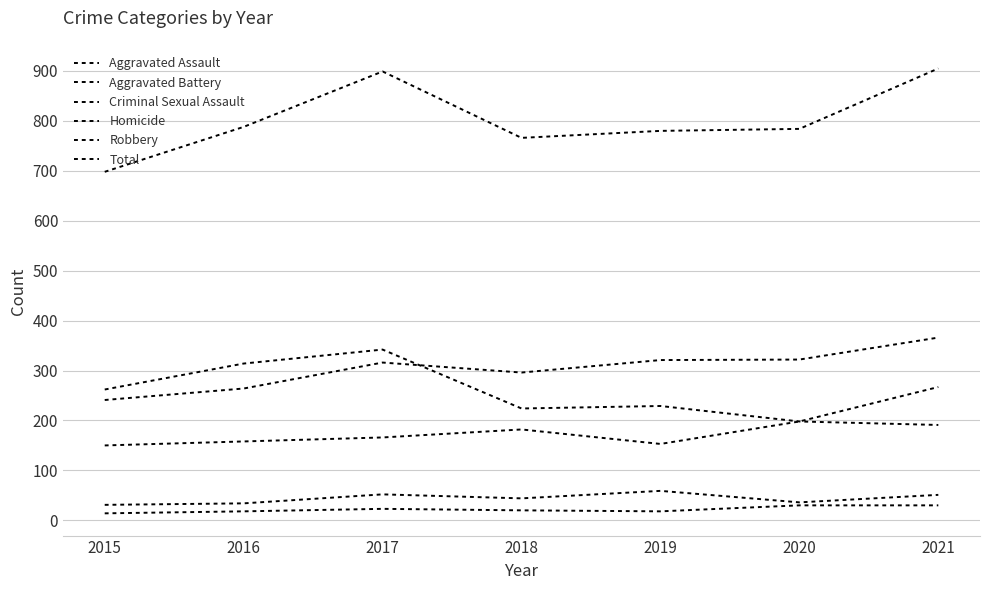

At which label does Criminal Sexual Assault reach its minimum?

2015